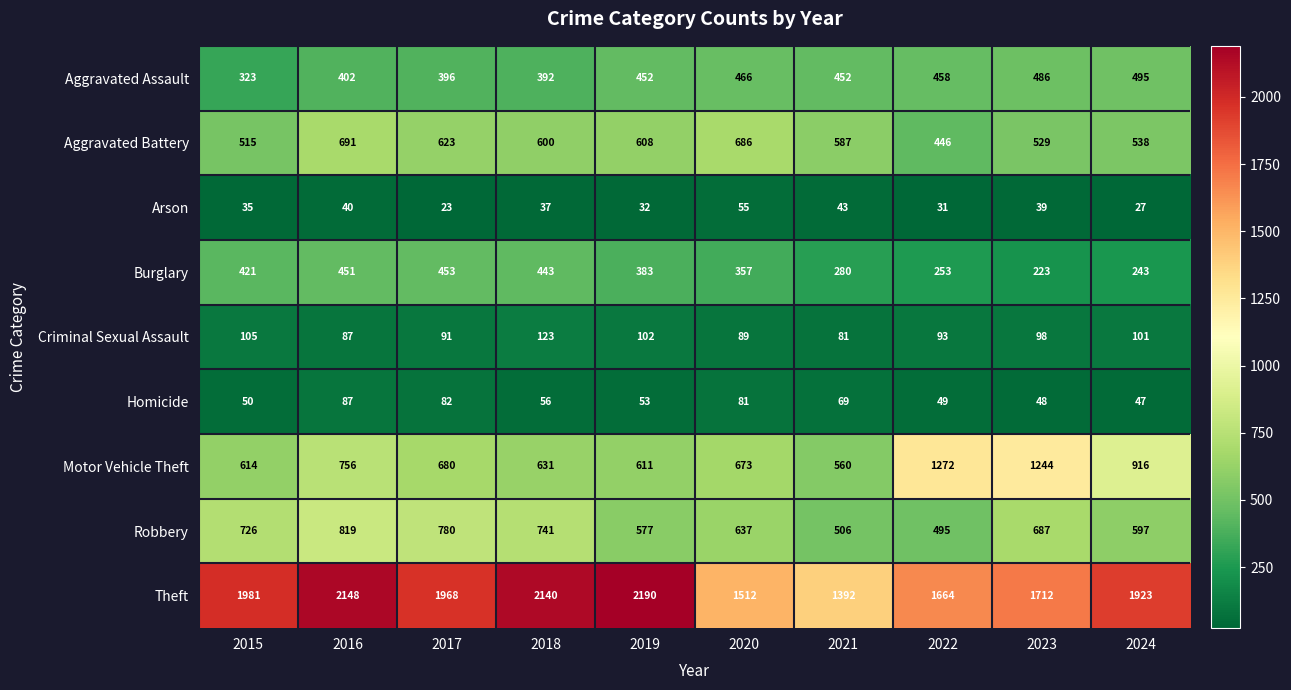

How many data points does each series have?

10